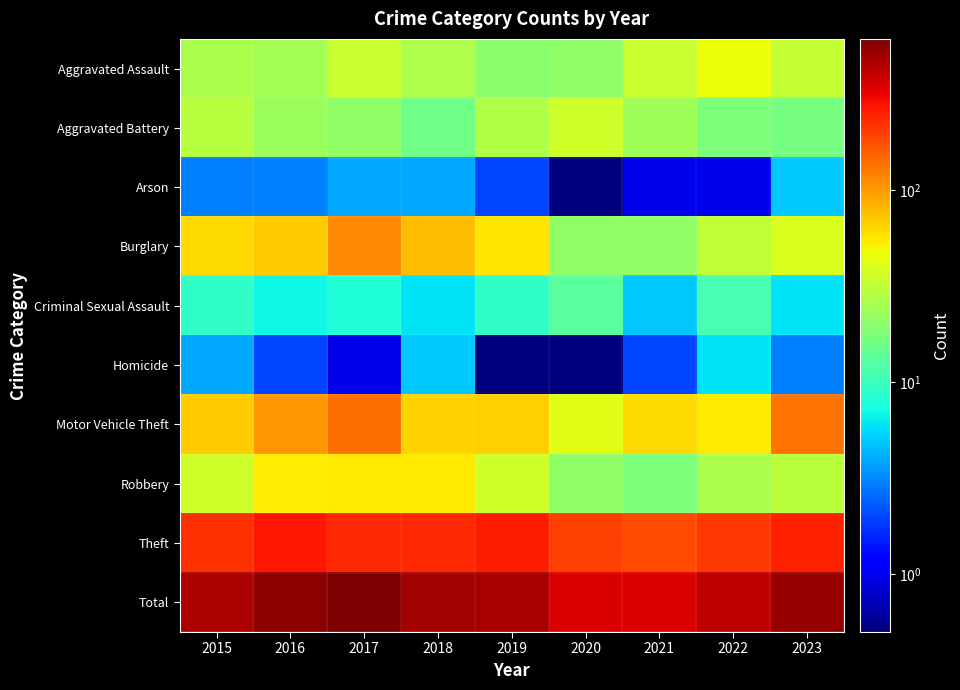

What is the minimum value shown in the chart?

0.1